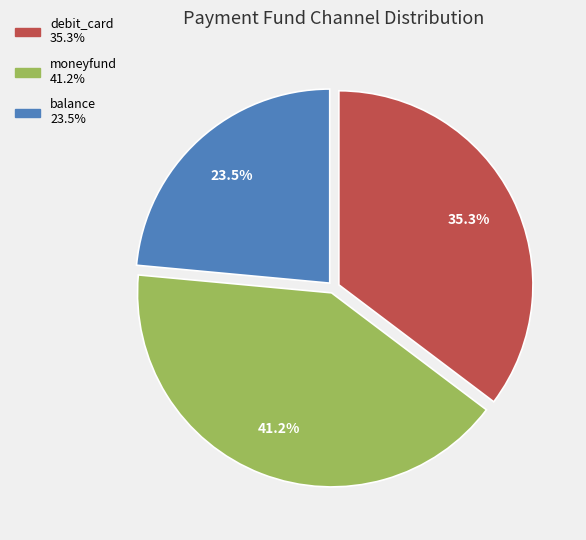

How many segments does this pie chart have?

3